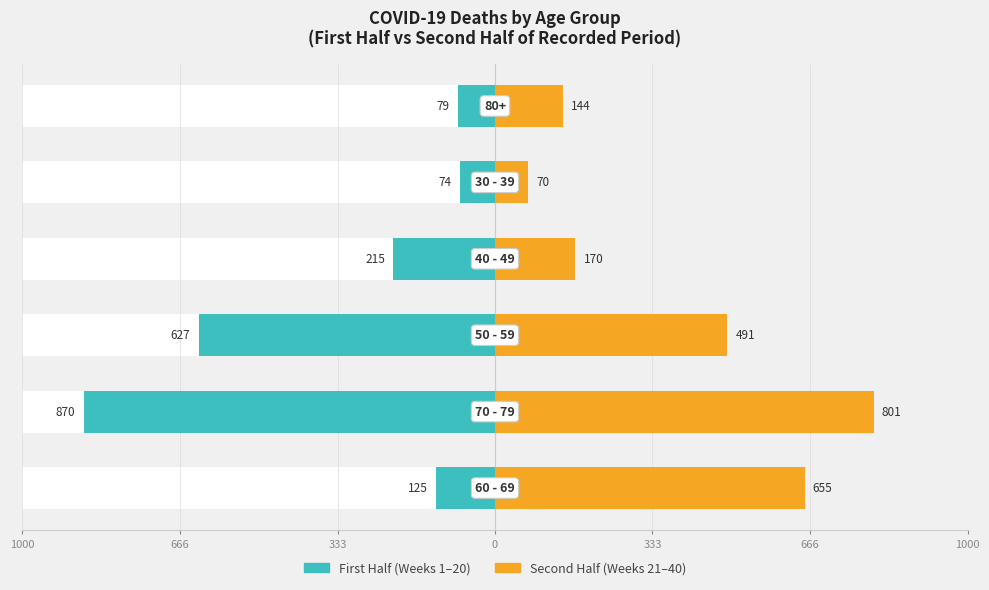

What value does the First Half (2020) series have at 666, to the nearest 100?

-100